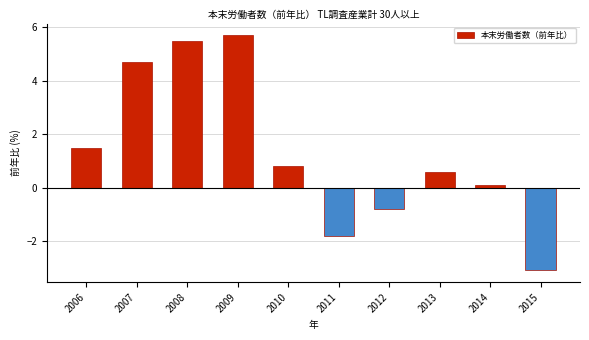

Reading right to left, extract all data points from this chart.

-3.1	0.1	0.6	-0.8	-1.8	0.8	5.7	5.5	4.7	1.5